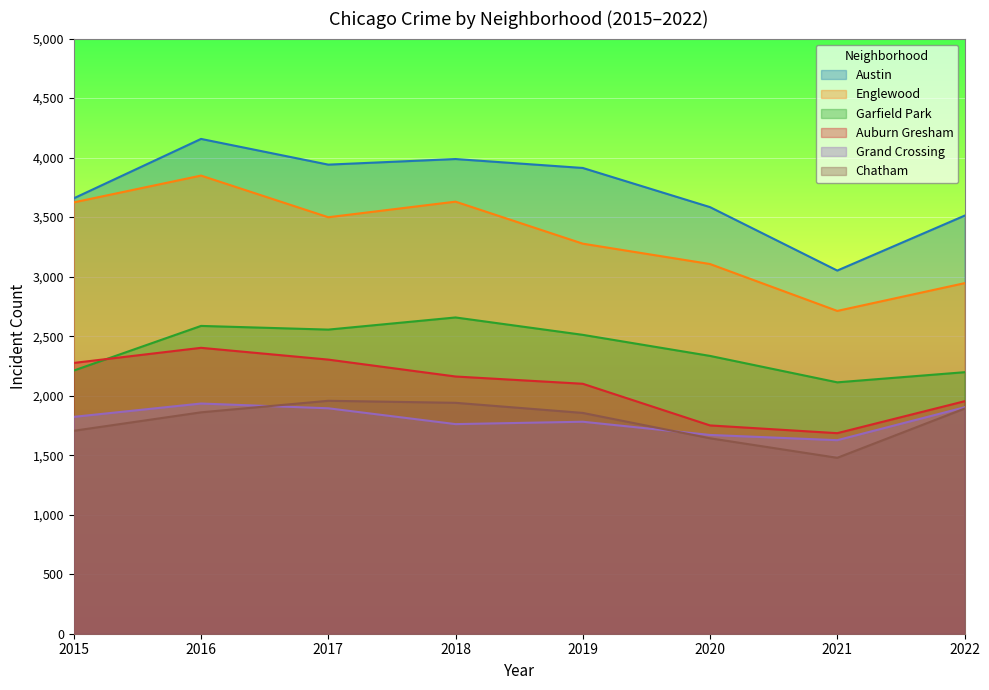

Reading left to right, transcribe all the data shown in this chart.

Austin: 3658	4157	3941	3988	3913	3584	3051	3512
Englewood: 3624	3849	3499	3630	3277	3106	2712	2945
Garfield Park: 2211	2586	2555	2657	2511	2334	2112	2197
Auburn Gresham: 2275	2402	2303	2161	2100	1750	1685	1953
Grand Crossing: 1822	1934	1894	1761	1781	1670	1626	1902
Chatham: 1705	1860	1957	1940	1855	1642	1478	1891